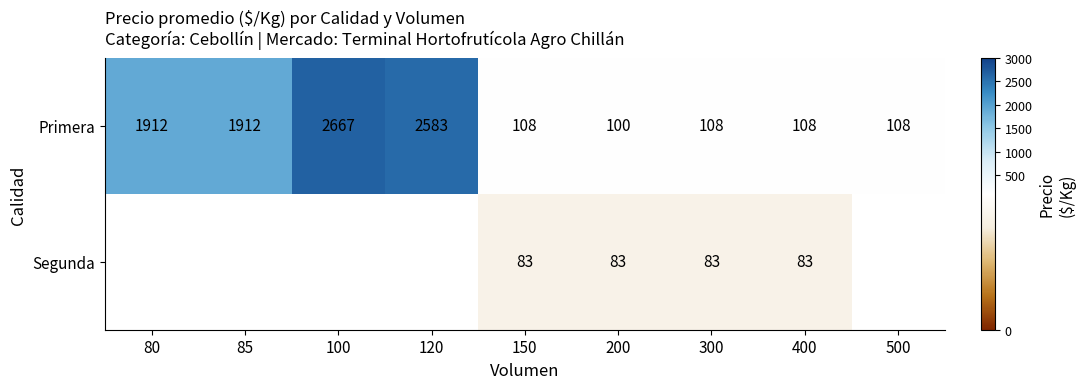

Between 85 and 300, which is larger?

85